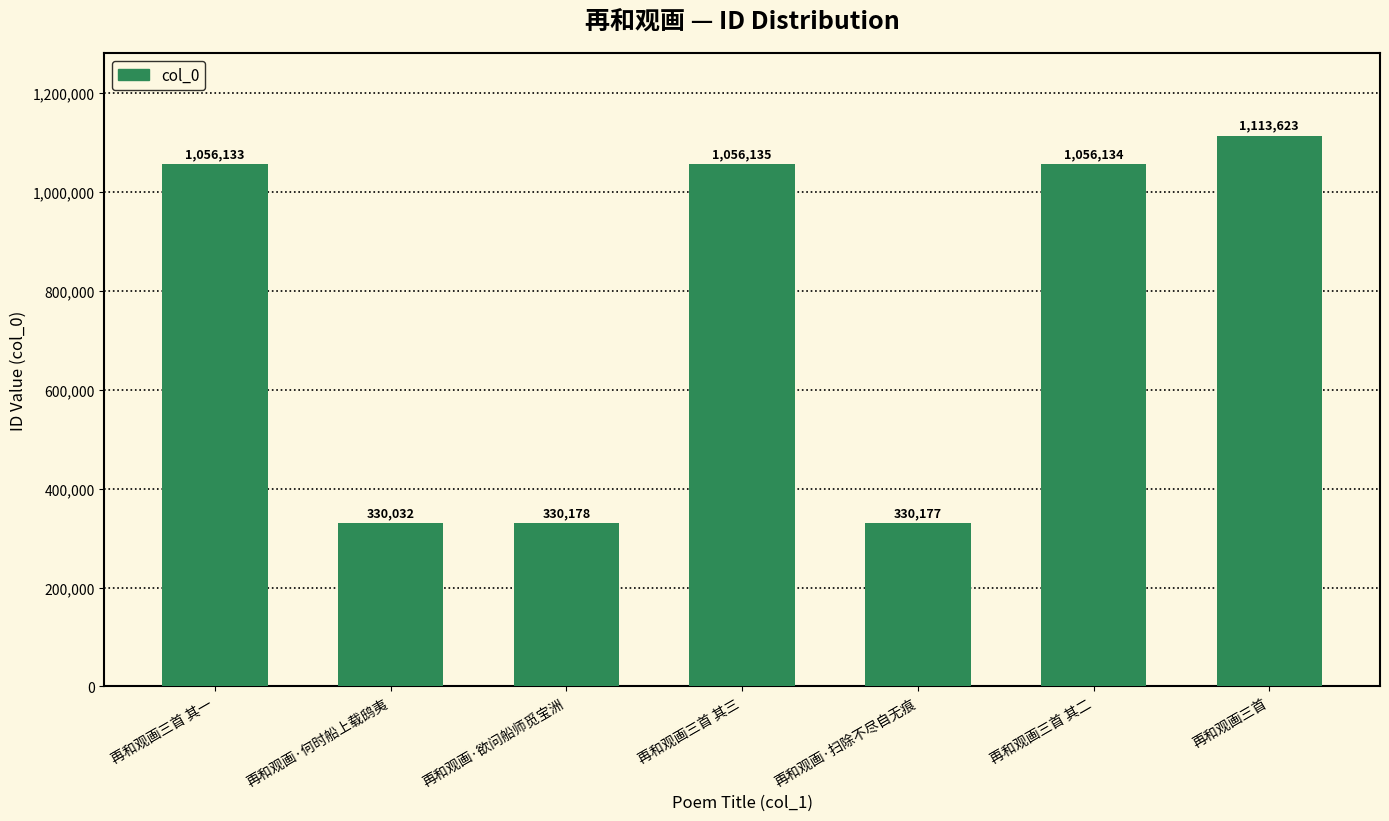

What position from the right is 再和观画三首 其二?

2